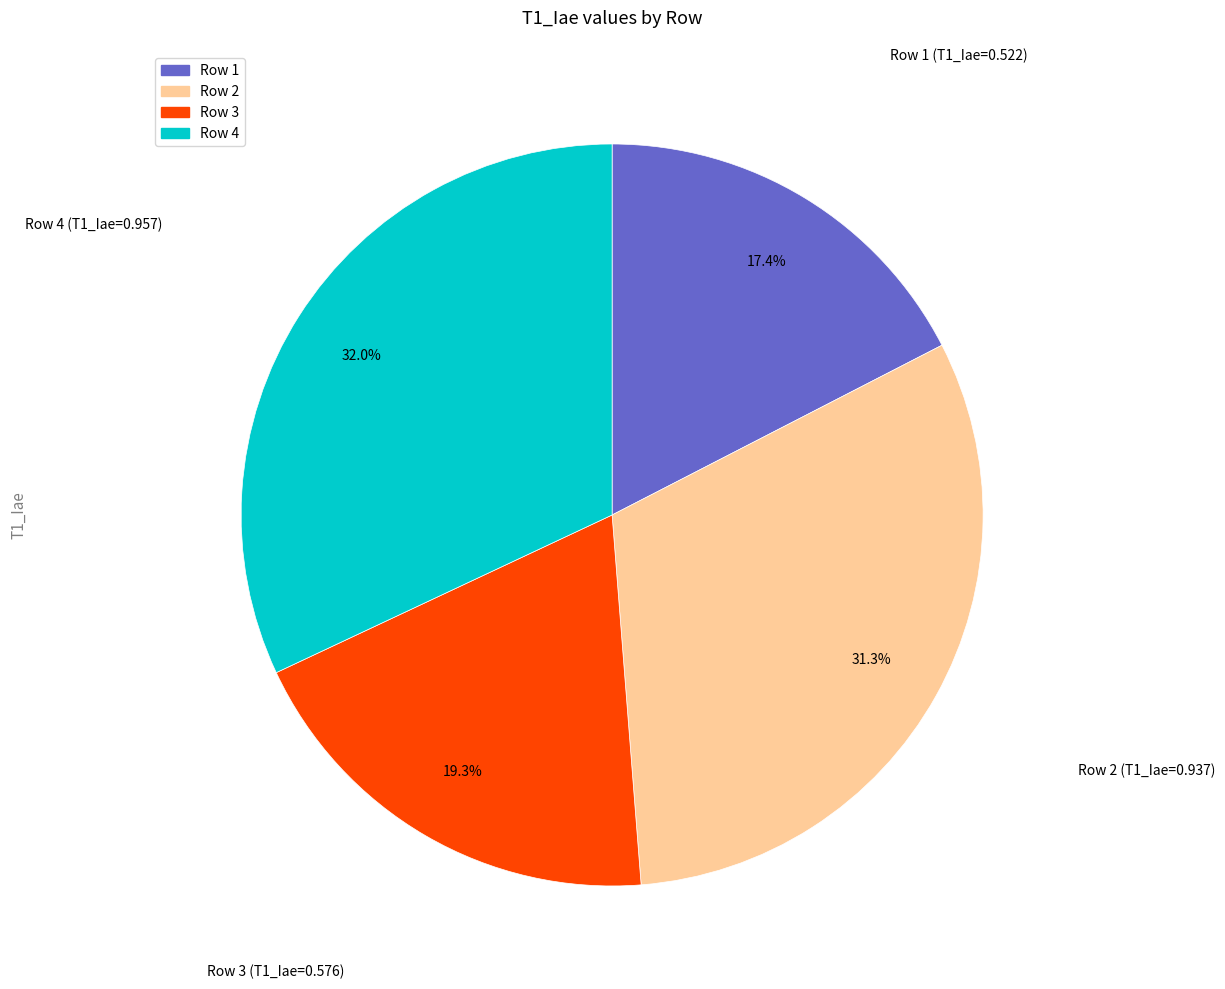

Is it true that Row 4 is 32% of the pie?

True